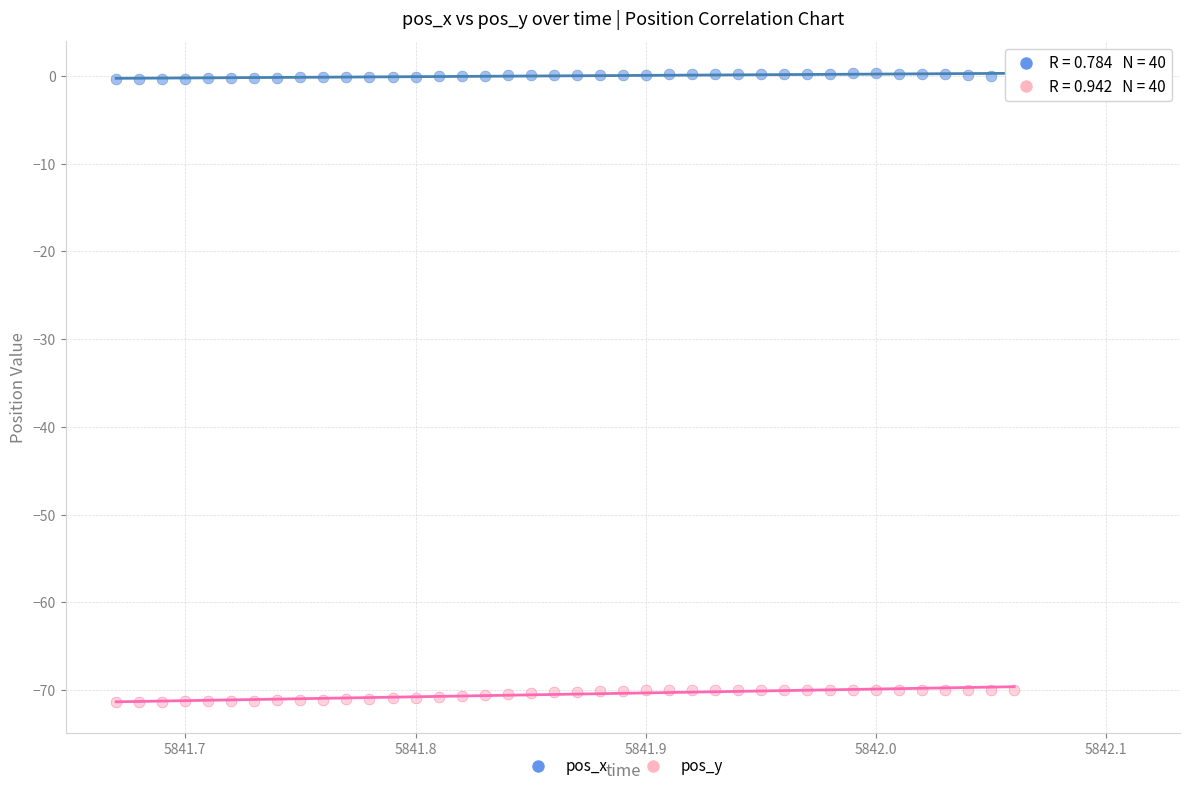

Which series reaches the maximum Y coordinate?

pos_x